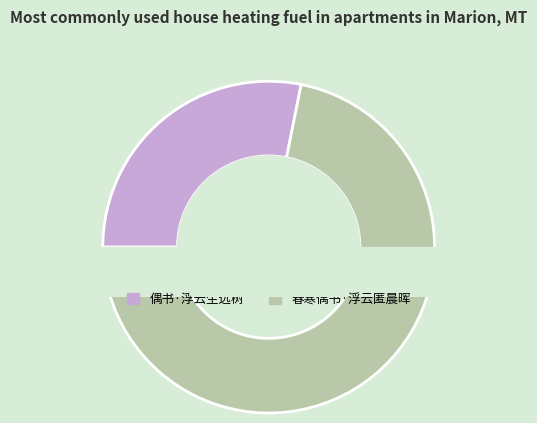

How many slices are in this pie chart?

2